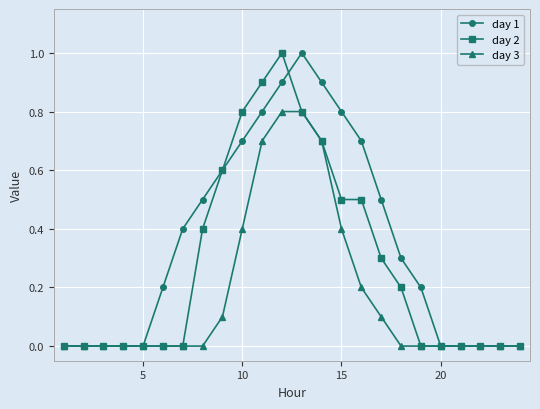

Does the chart display data point markers on the line(s)?

Yes